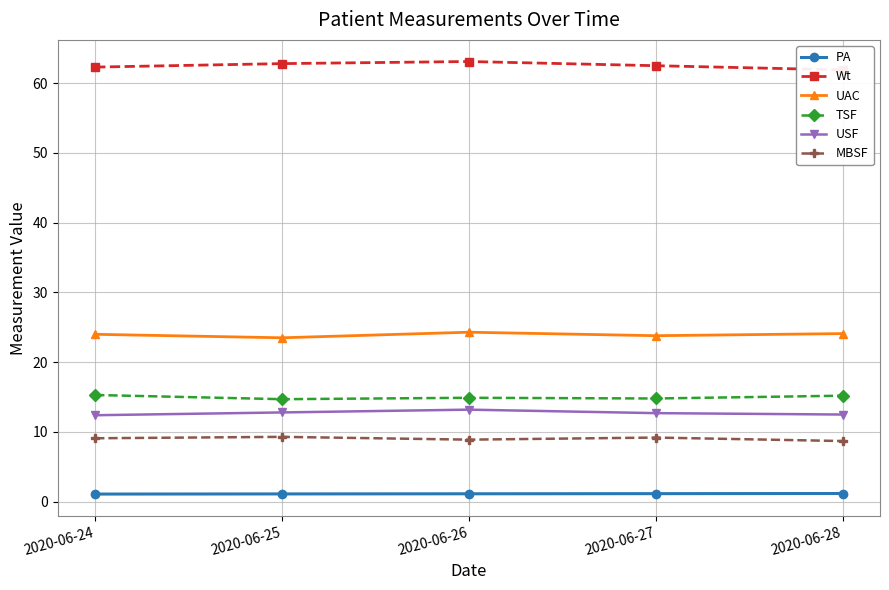

What is the sum of all PA values?

5.7